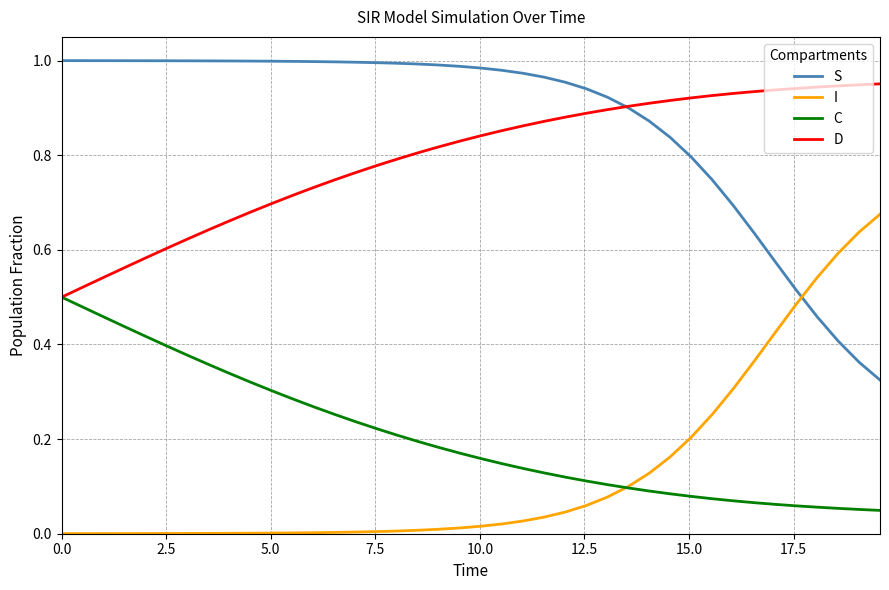

Which series has the largest total across all categories?

S